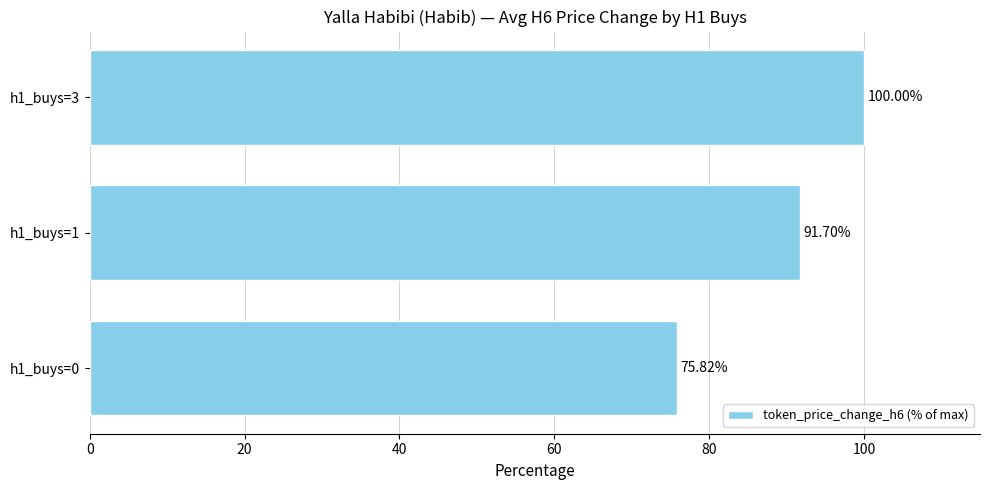

What is the ratio of the value at h1_buys=3 to the value at h1_buys=0?

1.3